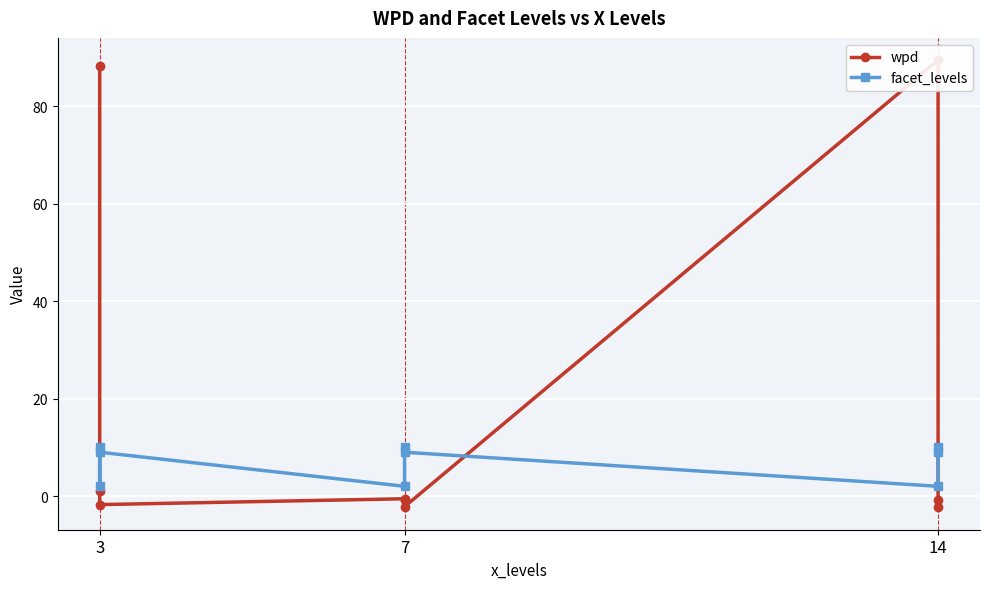

Does the chart display data point markers on the line(s)?

Yes